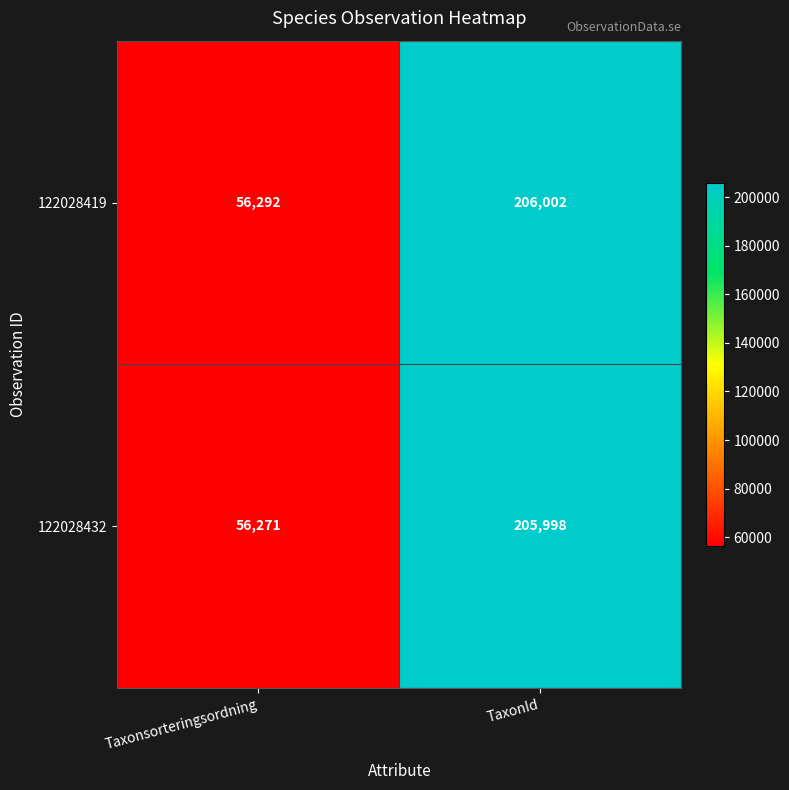

Reading left to right, transcribe all the data shown in this chart.

122028419: Taxonsorteringsordning=56292	TaxonId=206002
122028432: Taxonsorteringsordning=56271	TaxonId=205998